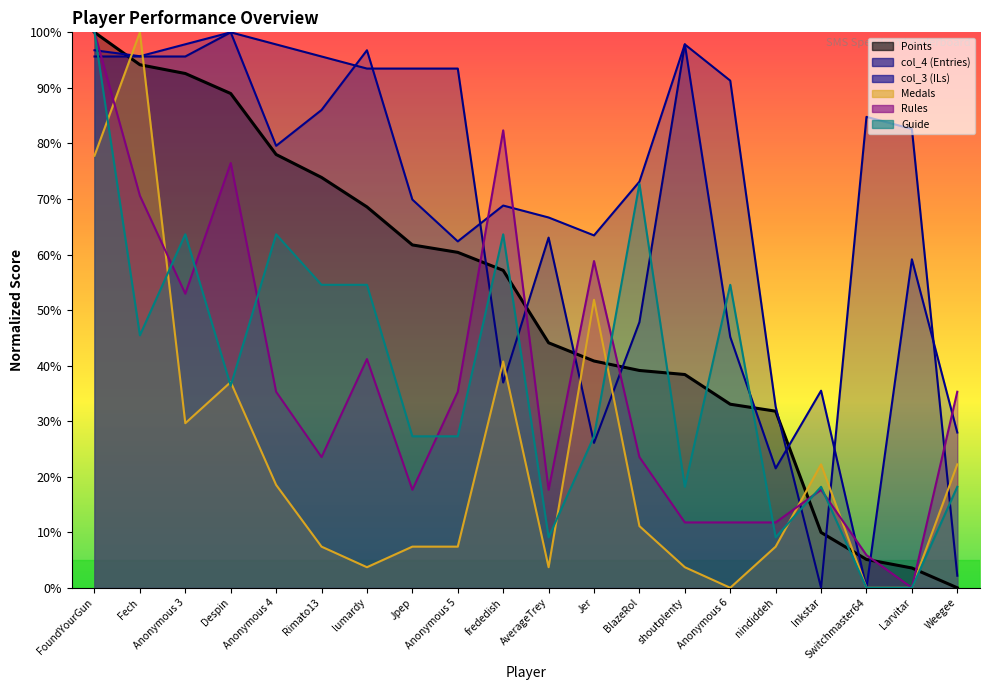

What is the label of the 13th point from the left?

BlazeRol